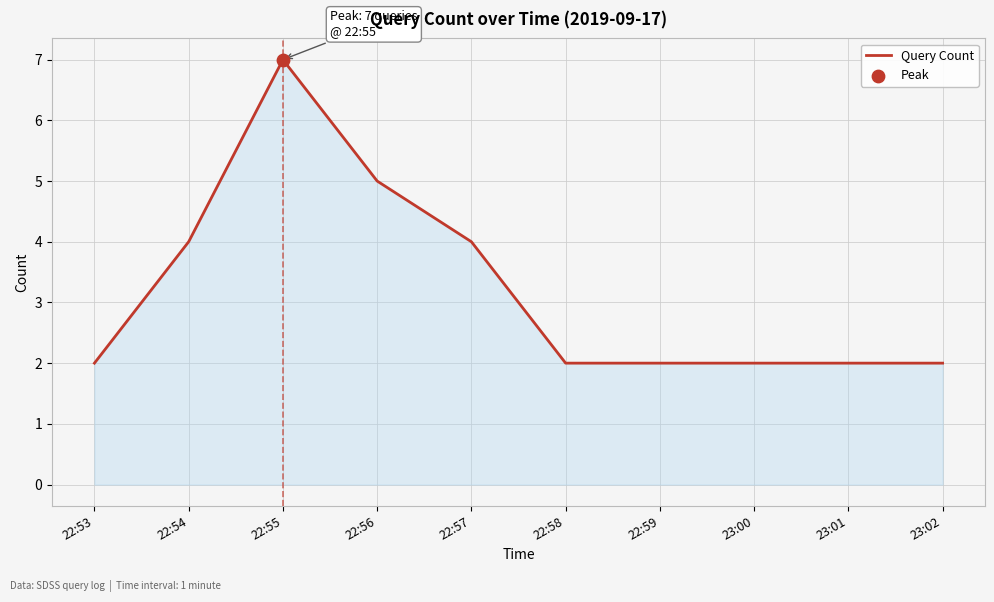

Approximately how many times larger is the value at 22:59 compared to 22:55?

0.3